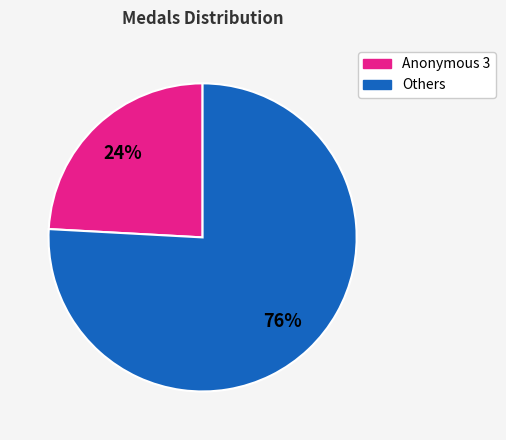

To the nearest percent, what is the difference between the largest and smallest slice percentages?

52%